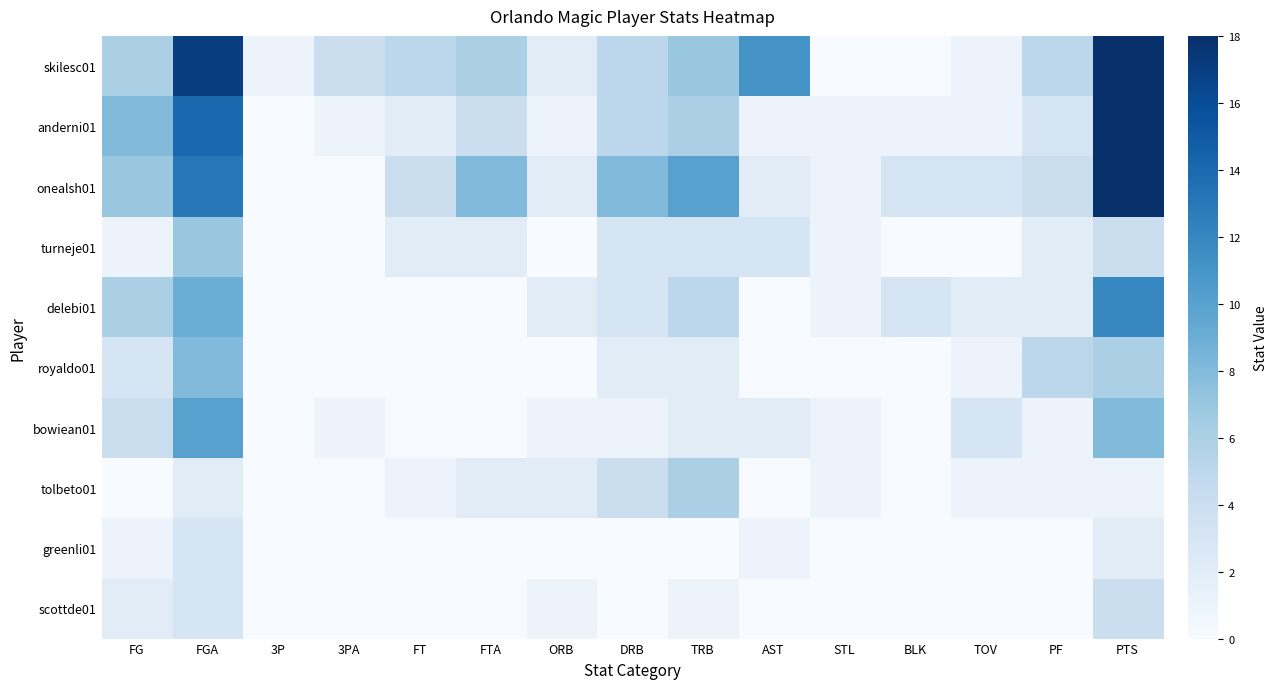

Between ORB and TOV, which series saw the biggest shift?

bowiean01